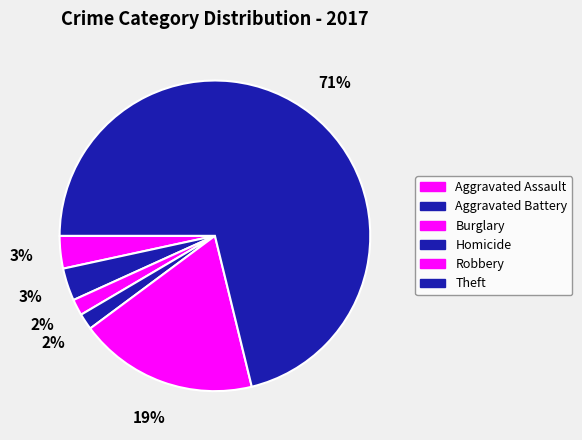

To the nearest percent, what portion does Aggravated Assault represent?

3%